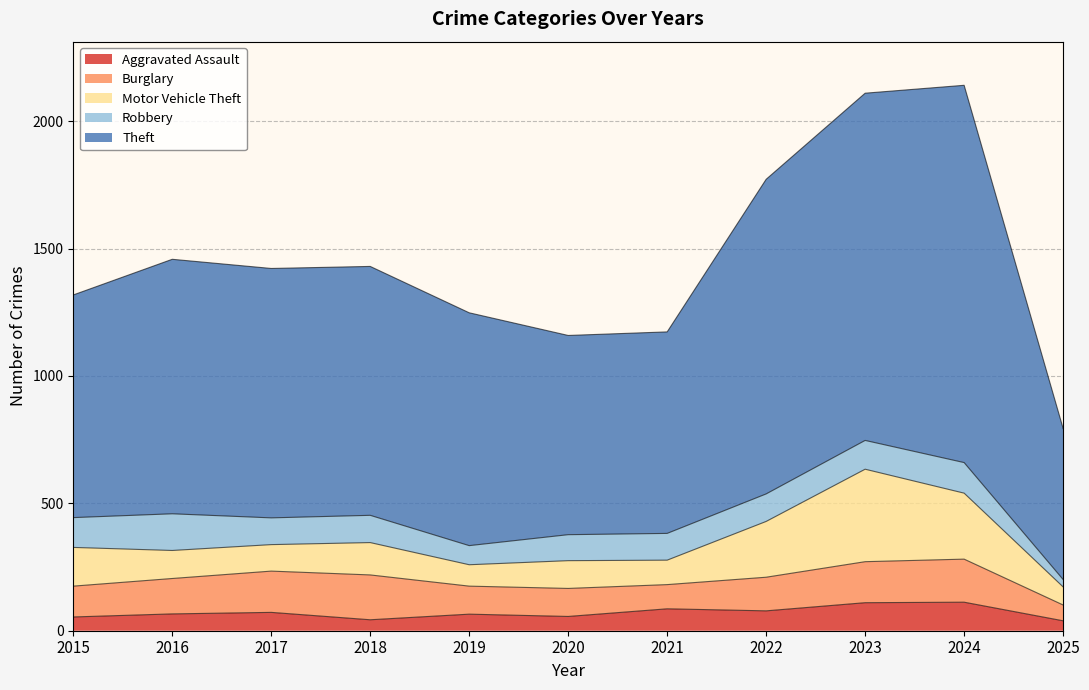

The Motor Vehicle Theft series shows 151 at 2016. True or false?

False